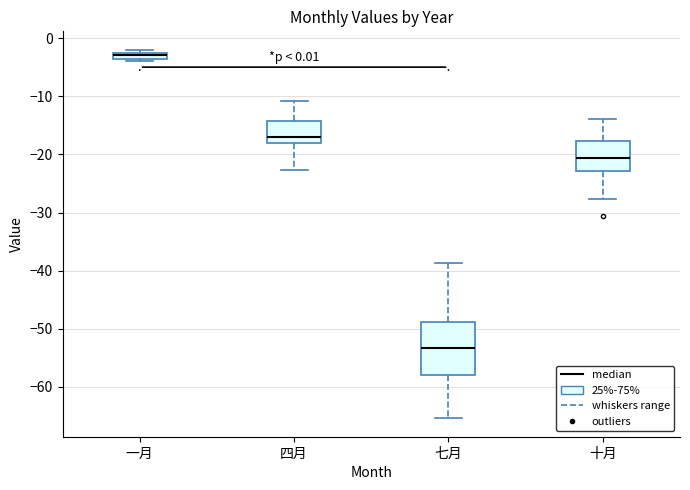

Where is the lower edge of the box for 十月 on the y-axis? The values are not printed on the chart, so give them approximately, as read against the axis.

-23